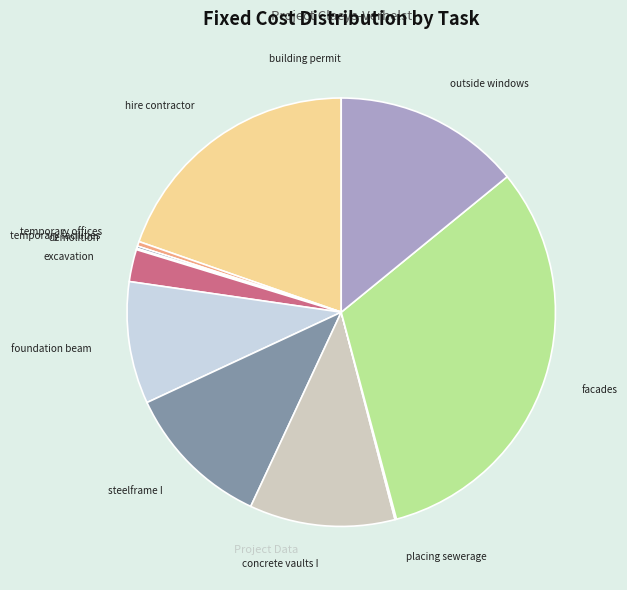

How many slices are in this pie chart?

12